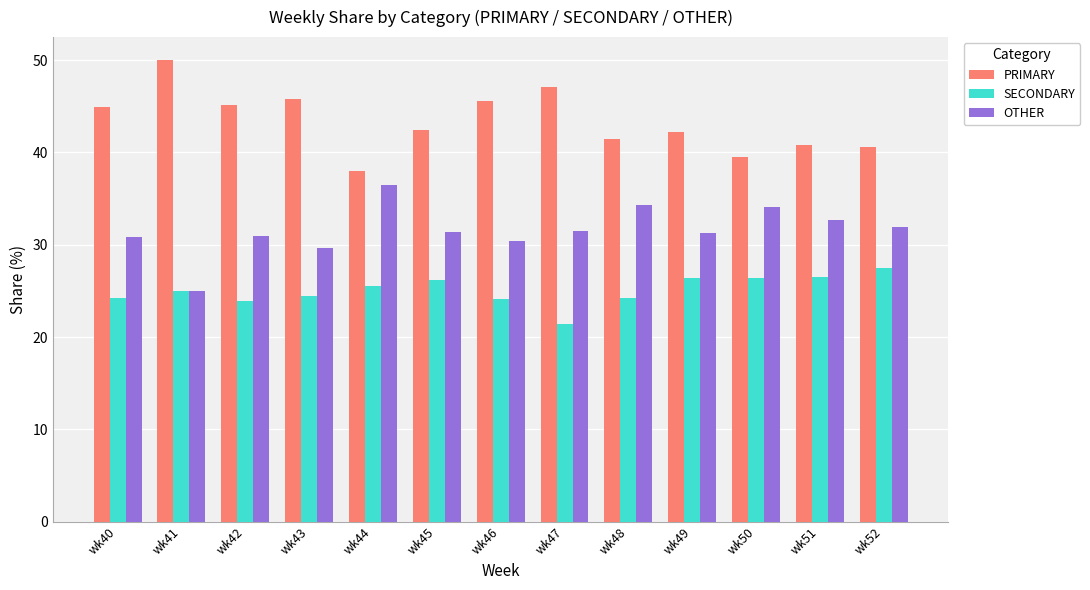

What is the average value of the PRIMARY series?

43.4